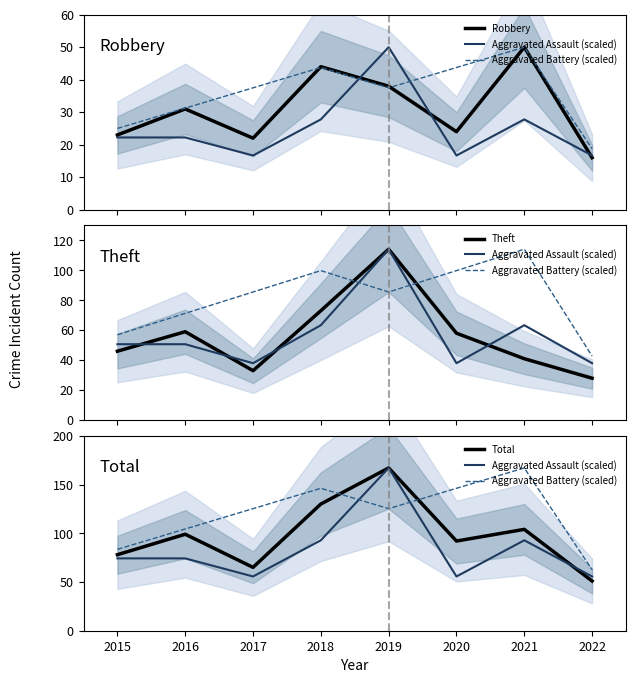

True or false: Total and Robbery cross at least once.

False